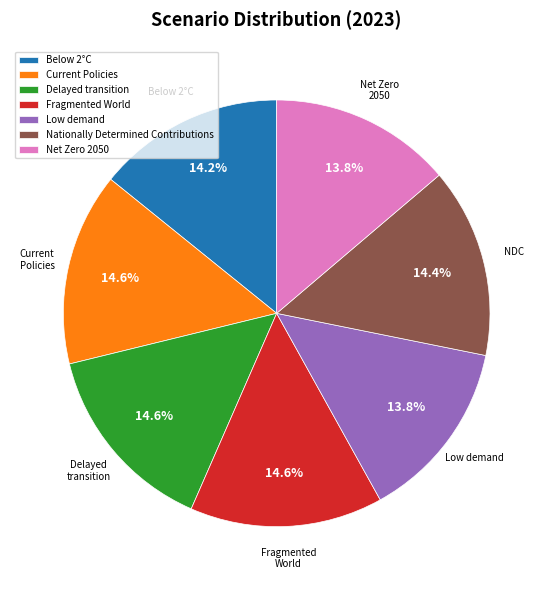

Do Fragmented World and Below 2°C together represent more than half of the pie?

No